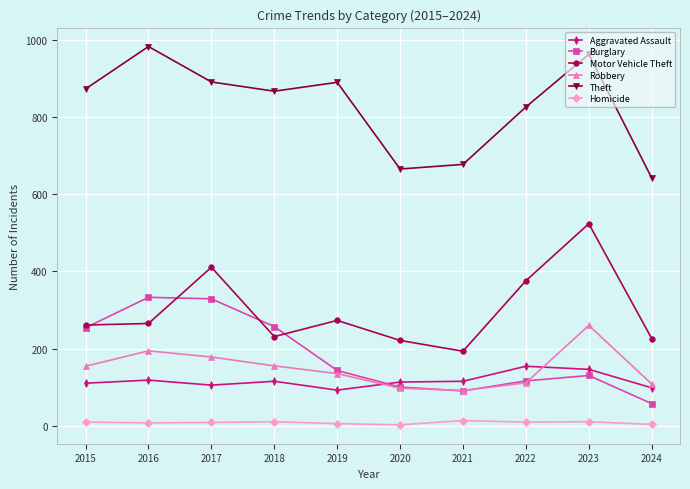

The Robbery series shows 91 at 2021. True or false?

True